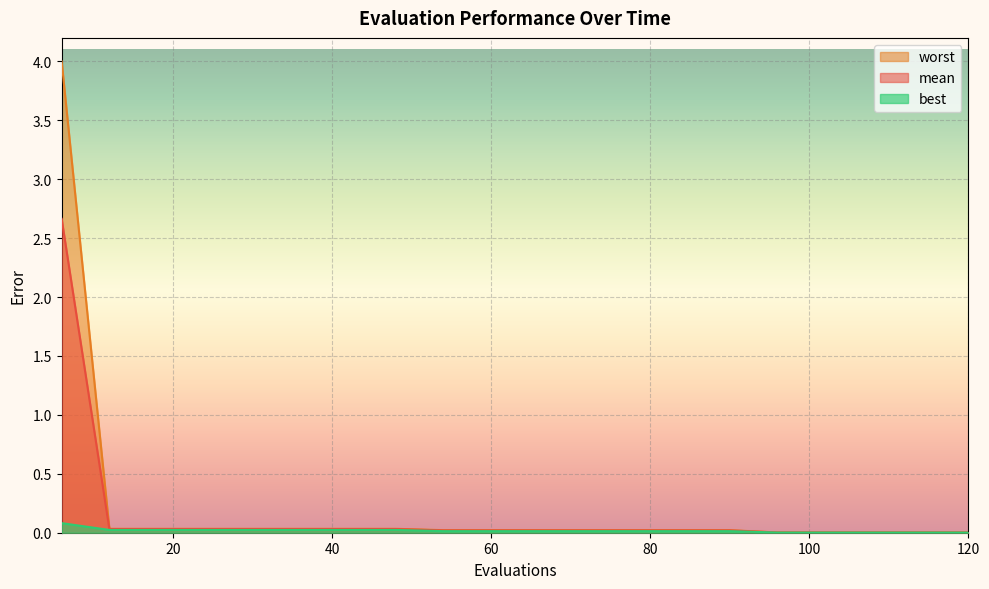

What is the sum of all best values?

0.3